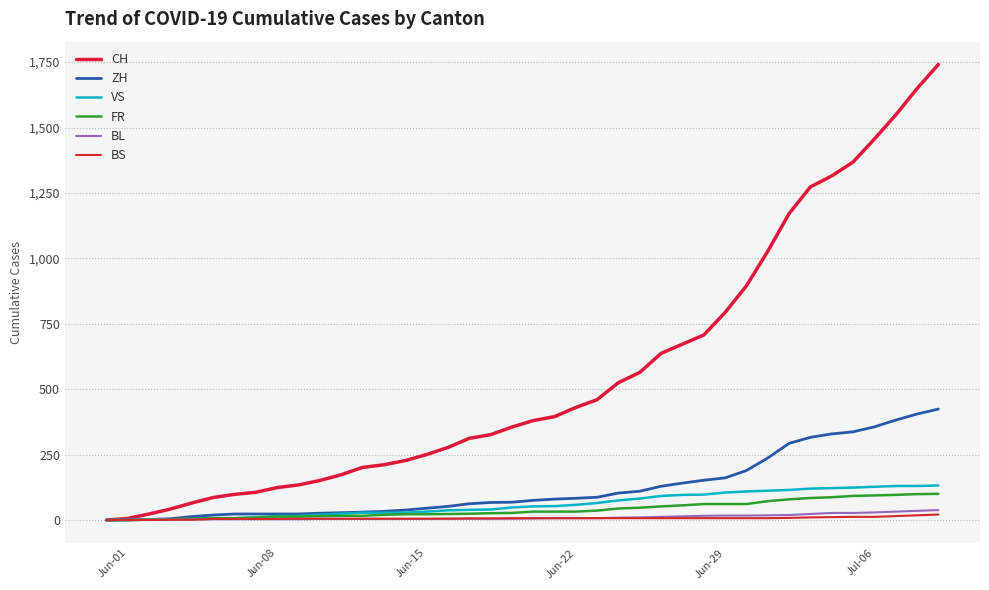

What is the sum of all CH values?

22173